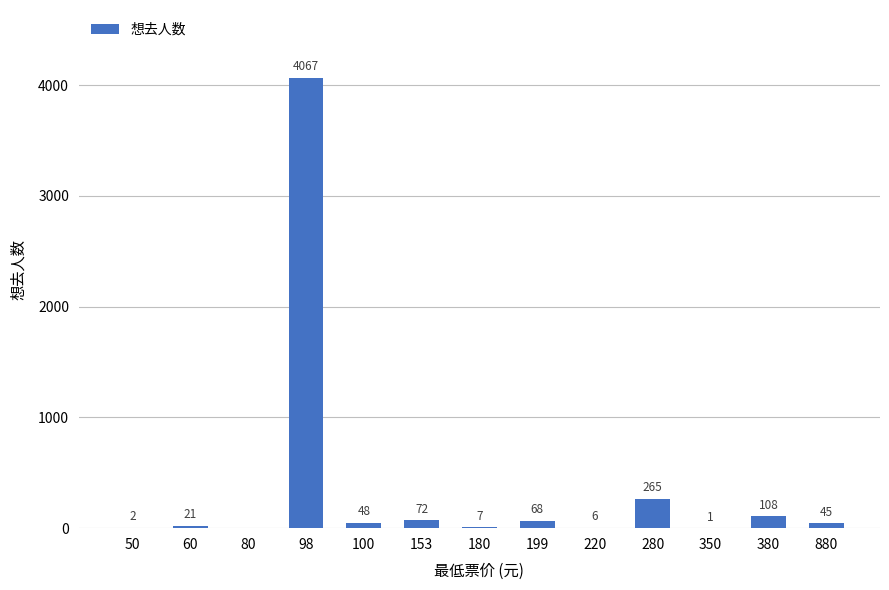

Approximately how many times larger is the value at 880 compared to 153?

0.6